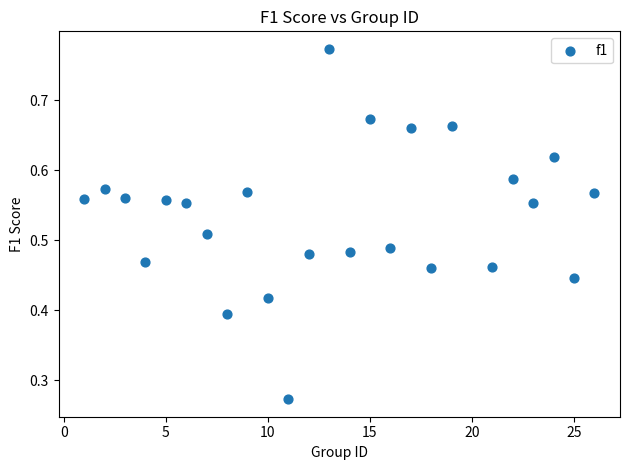

What is the range of X values (max minus min)?

25.0